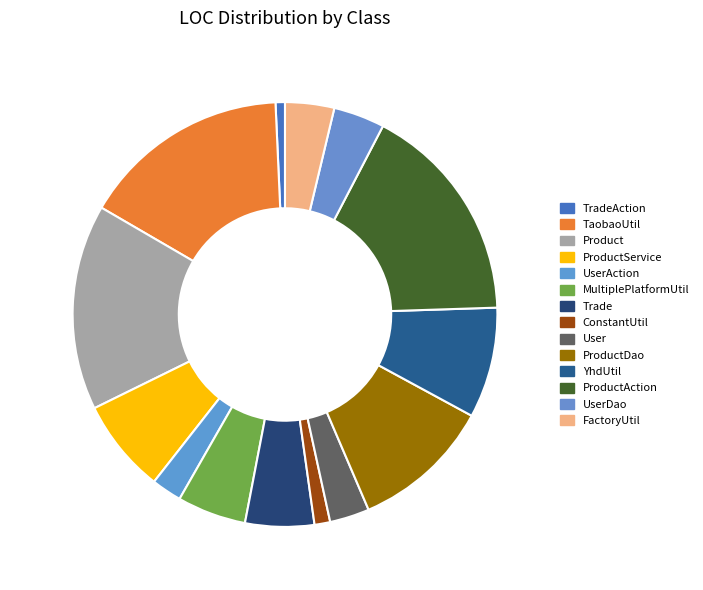

The YhdUtil slice represents 18% of the pie. True or false?

False